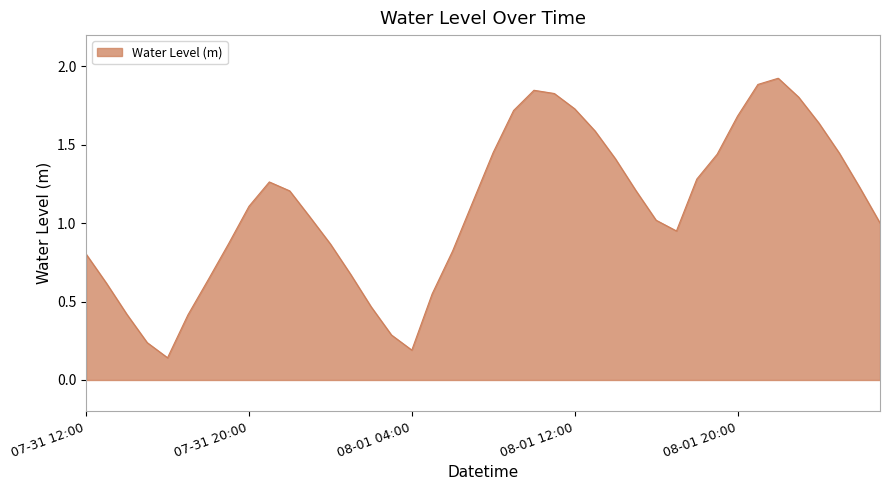

What is the average value?

1.1